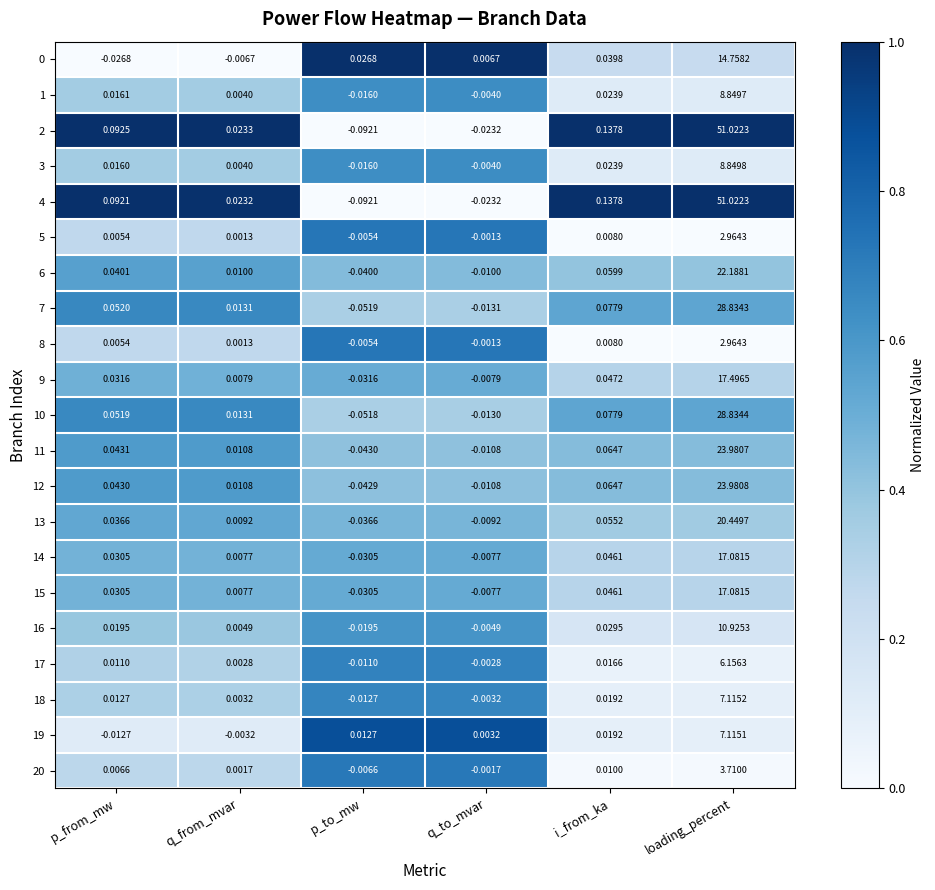

Rank the categories by 12 value from lowest to highest.

p_to_mw, q_to_mvar, q_from_mvar, p_from_mw, i_from_ka, loading_percent